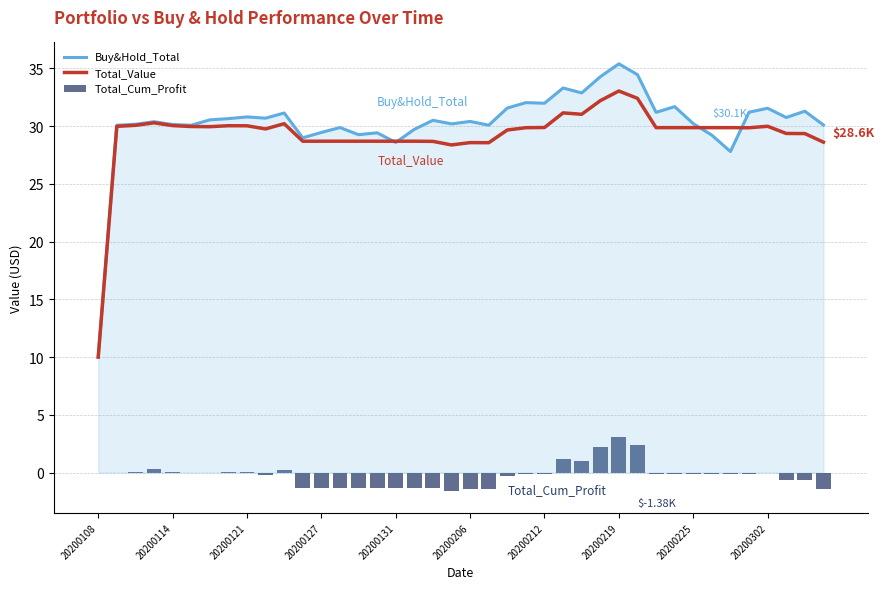

What is the spread (max minus min) of values at 10?

30.9